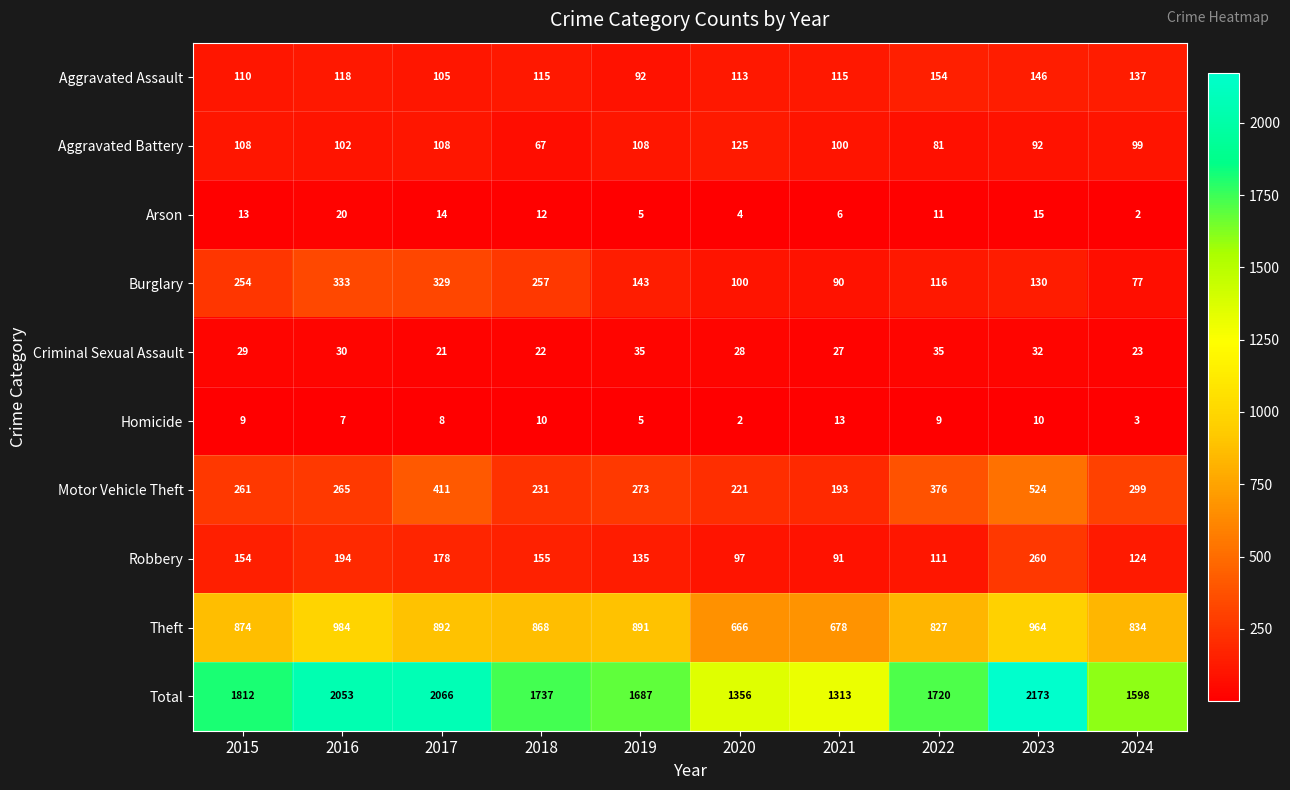

List the series in order of their peak value, lowest first.

Homicide, Arson, Criminal Sexual Assault, Aggravated Battery, Aggravated Assault, Robbery, Burglary, Motor Vehicle Theft, Theft, Total